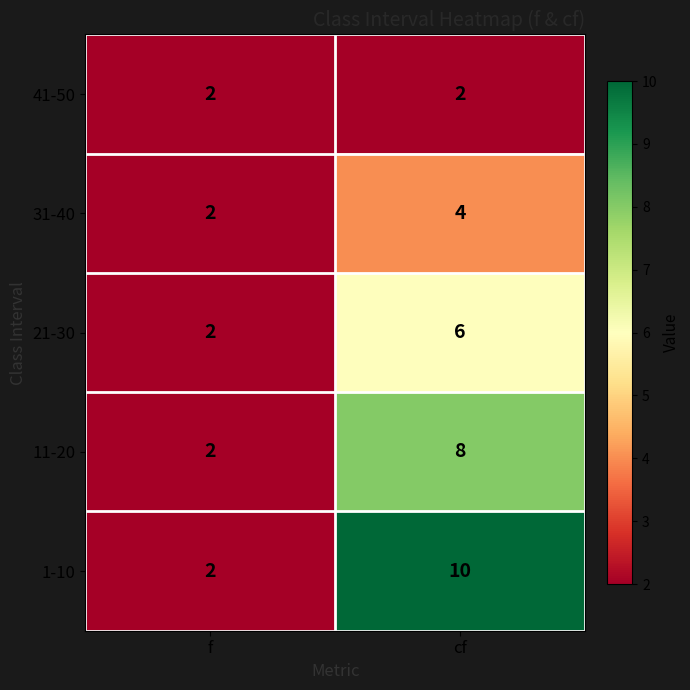

What is the maximum value shown in the chart?

10